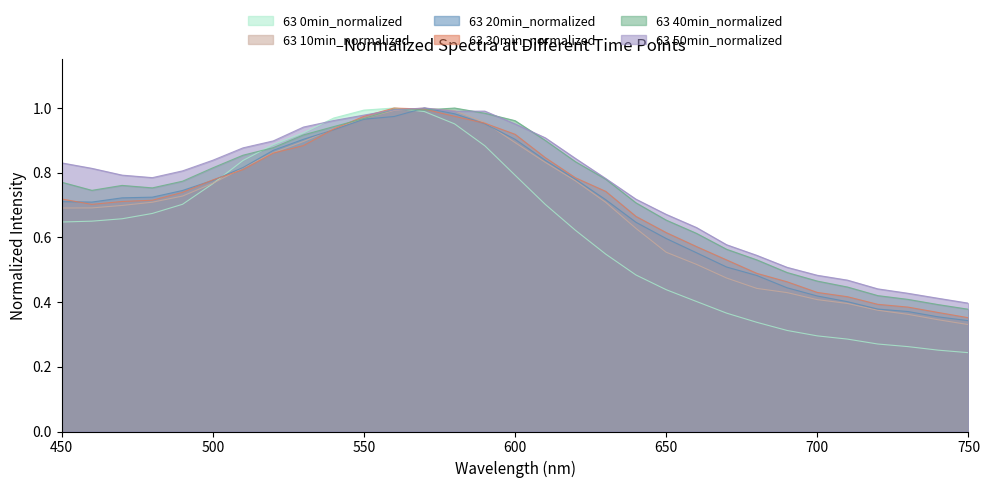

Where is the first local maximum for 63 10min_normalized?

570